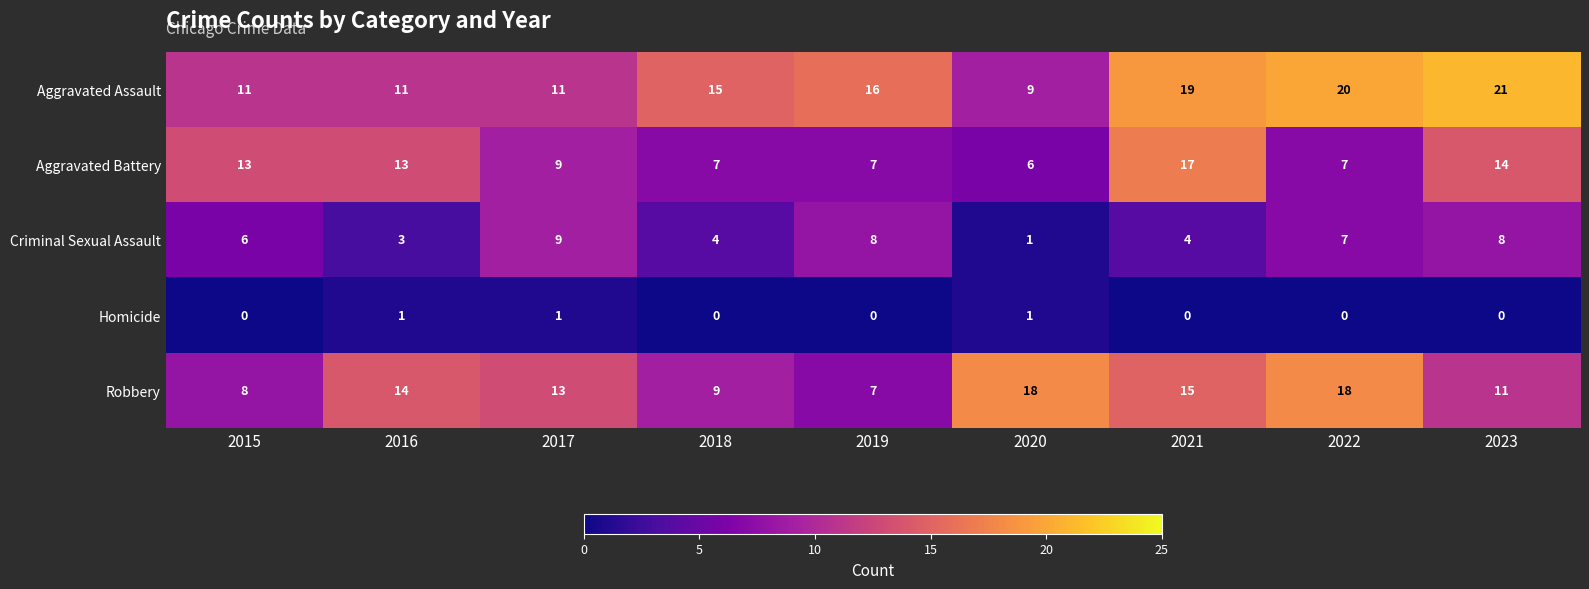

What is the difference between the second highest and minimum values in the Aggravated Battery series?

8